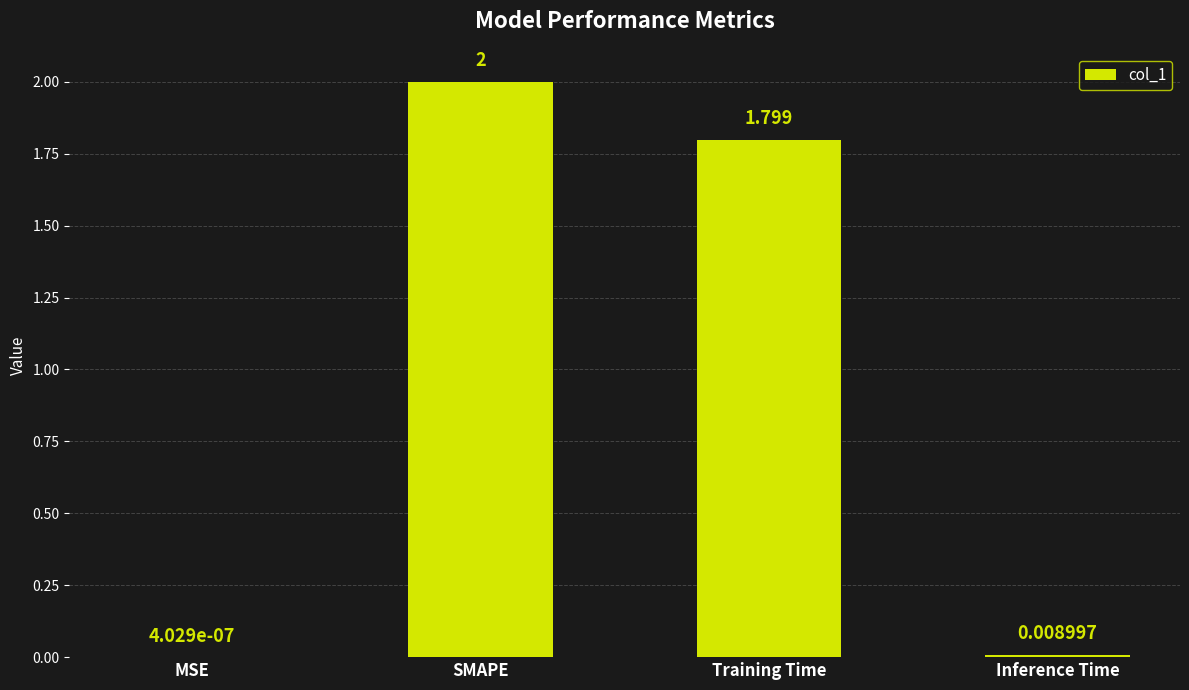

At which label does the data first exceed 1?

SMAPE